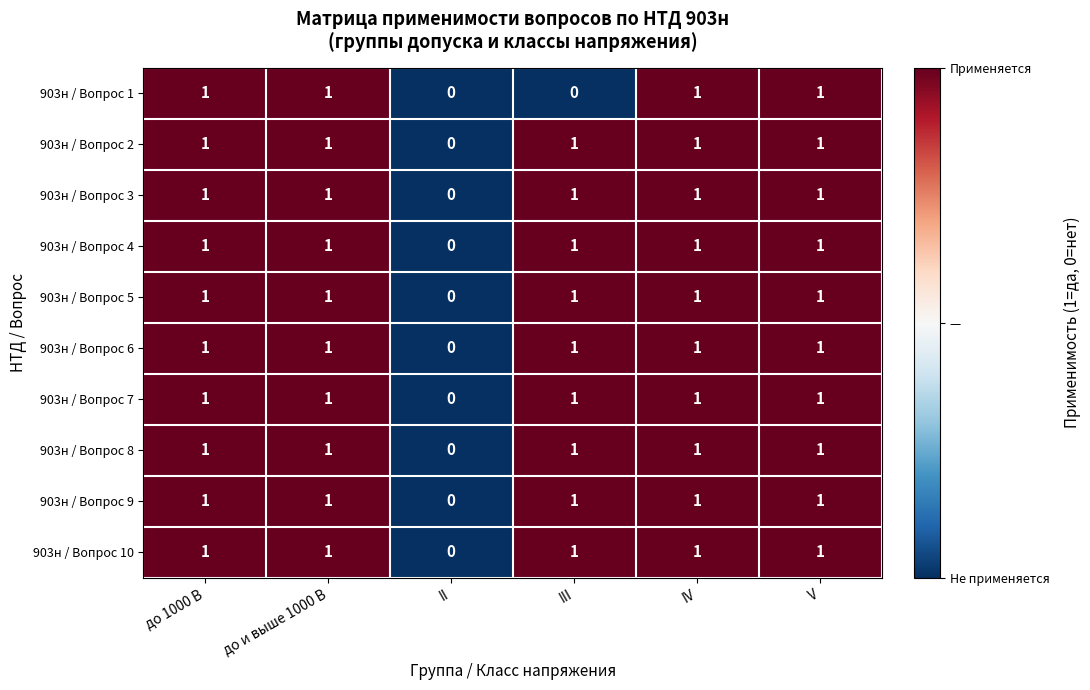

What is the sum of all 903н / Вопрос 3 values?

5